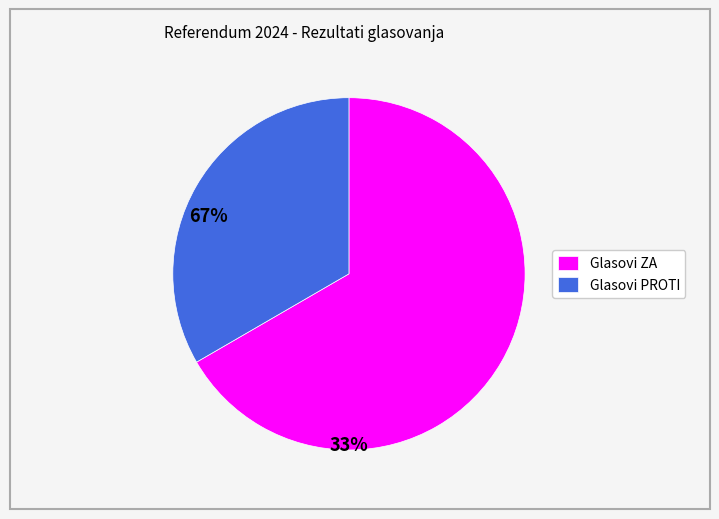

Approximately how many times larger is the value at Glasovi PROTI compared to Glasovi ZA?

0.5